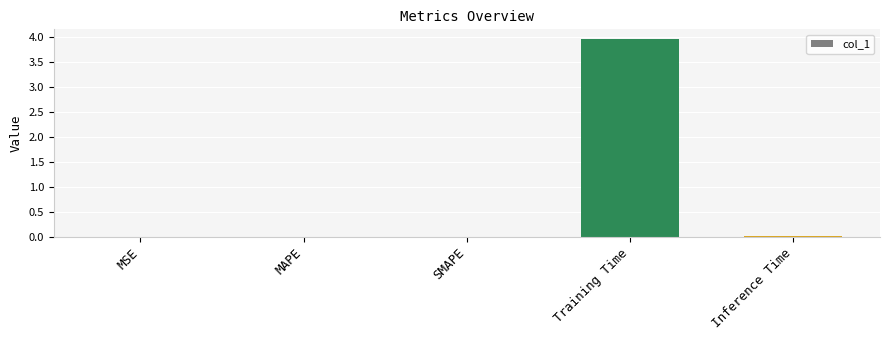

Which category has the highest value across all series?

Training Time